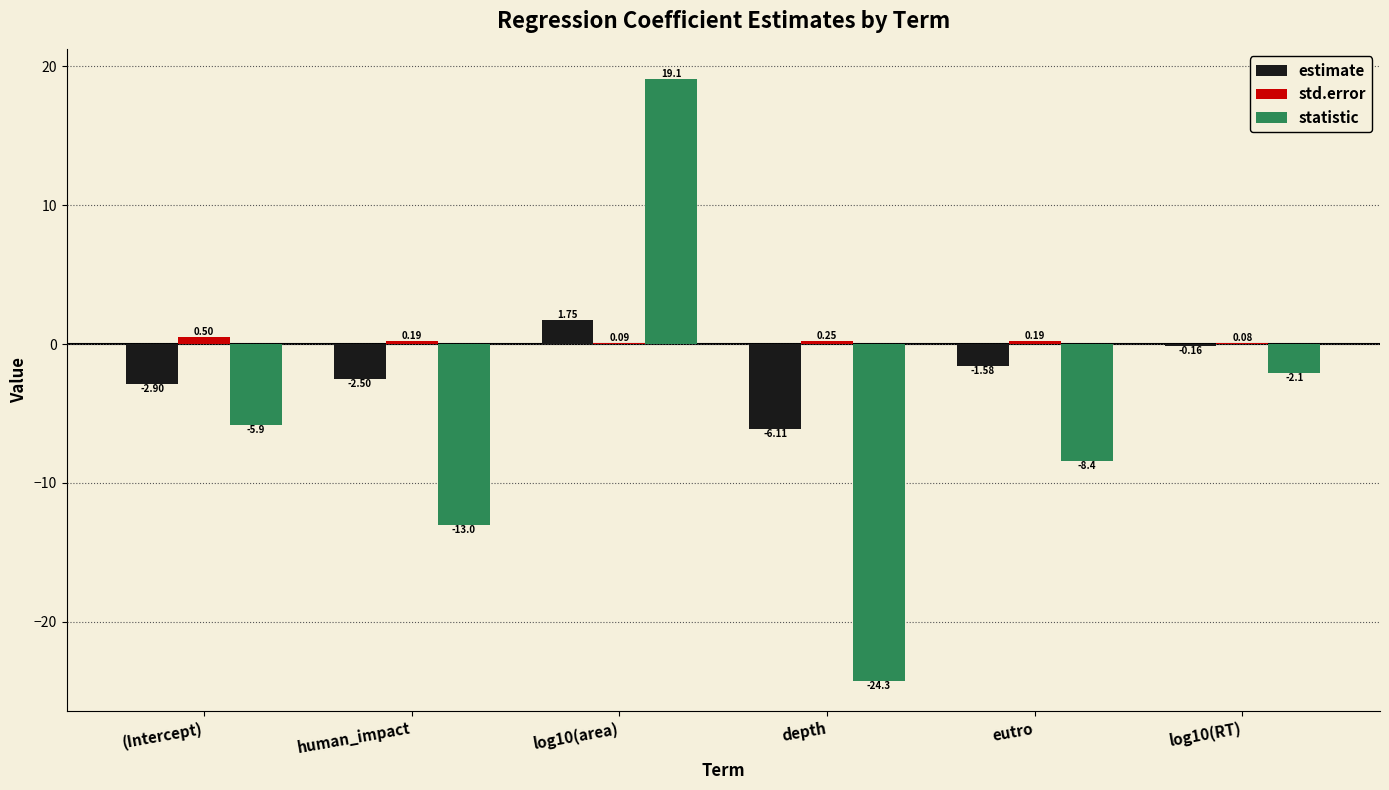

Count the std.error values in the range 0 to 1.

6